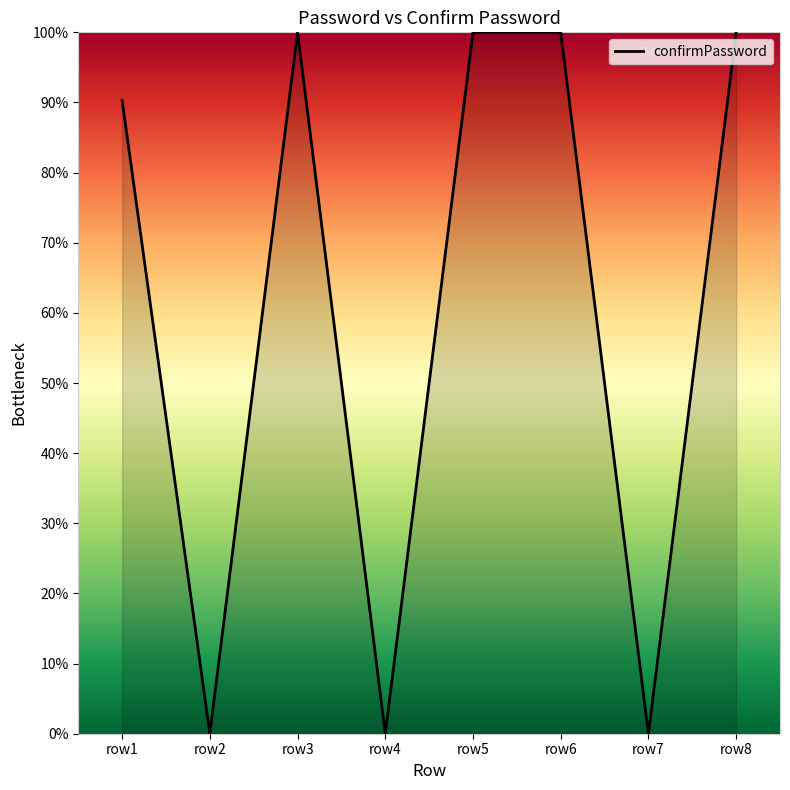

How many interior local valleys (lower than both neighbors) does the data have?

3